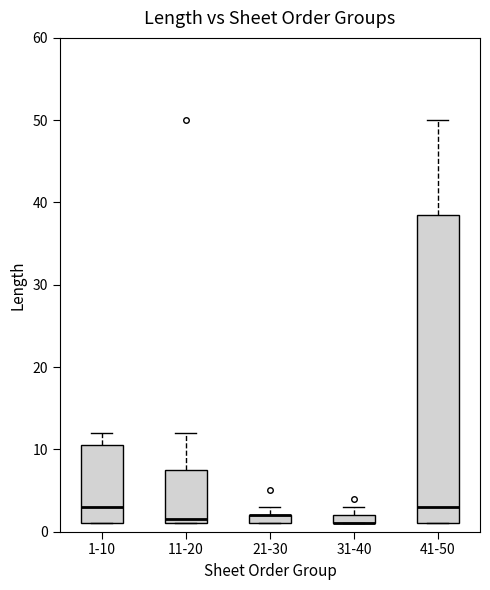

Where is the upper edge of the box for 31-40 on the y-axis? The values are not printed on the chart, so give them approximately, as read against the axis.

2